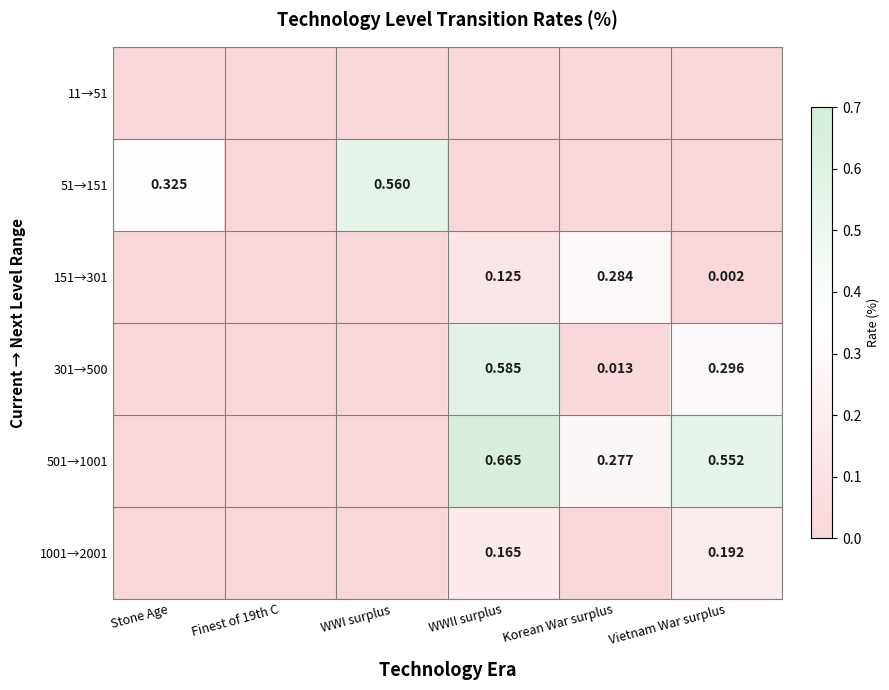

What value does the 501→1001 series have at WWII surplus?

0.7